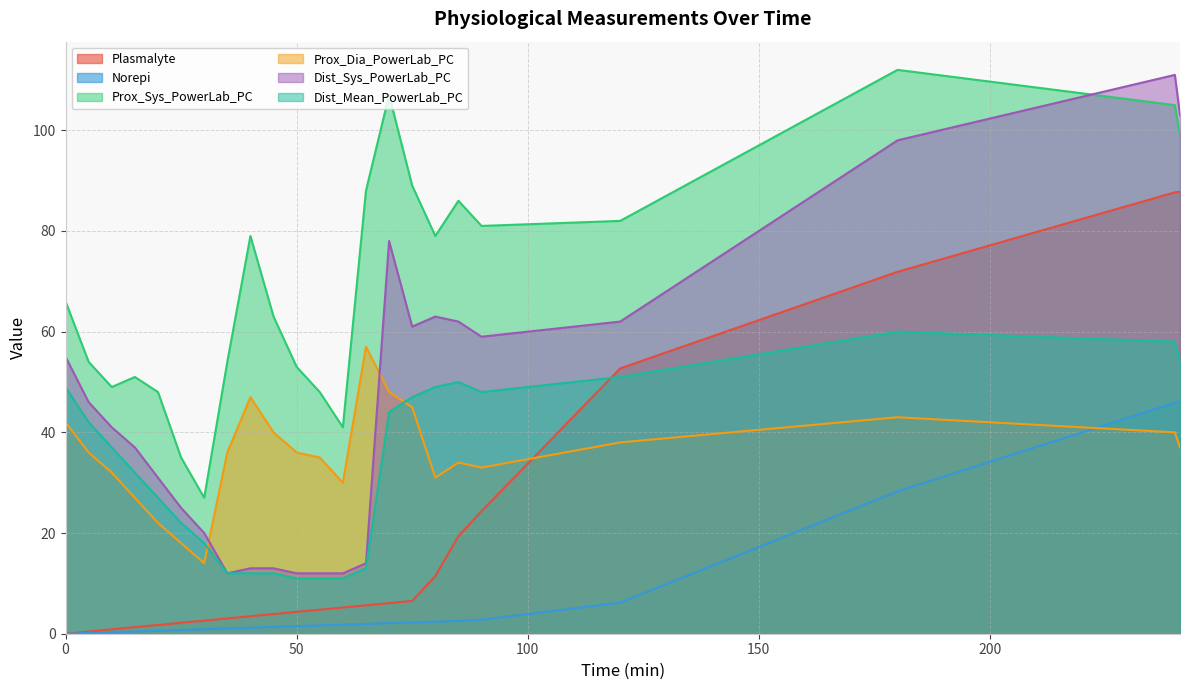

What is the sum of all Prox_Dia_PowerLab_PC values?

821.0